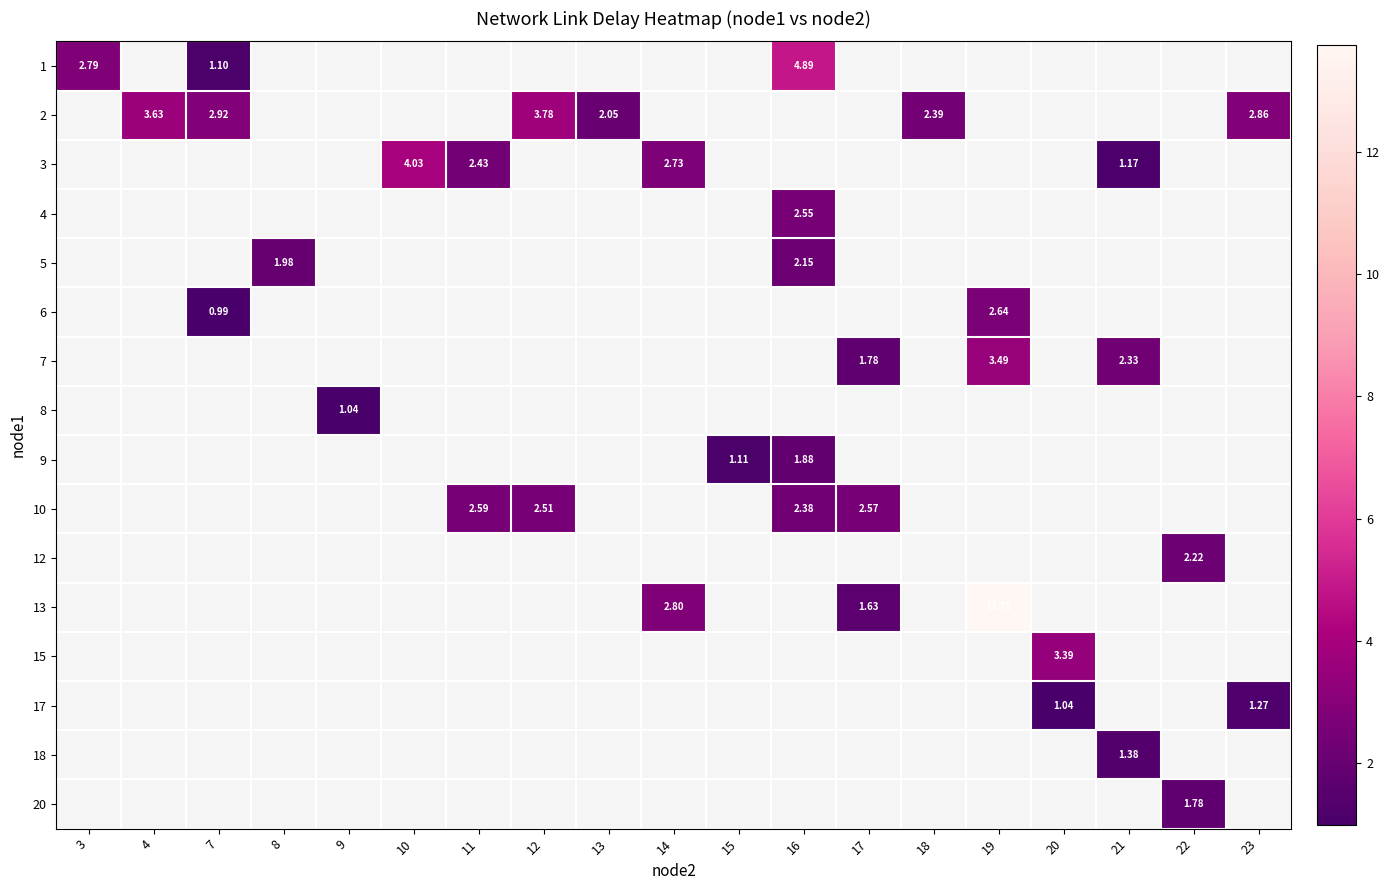

Is the value of 10 at 15 greater than the value of 8 at 8?

No